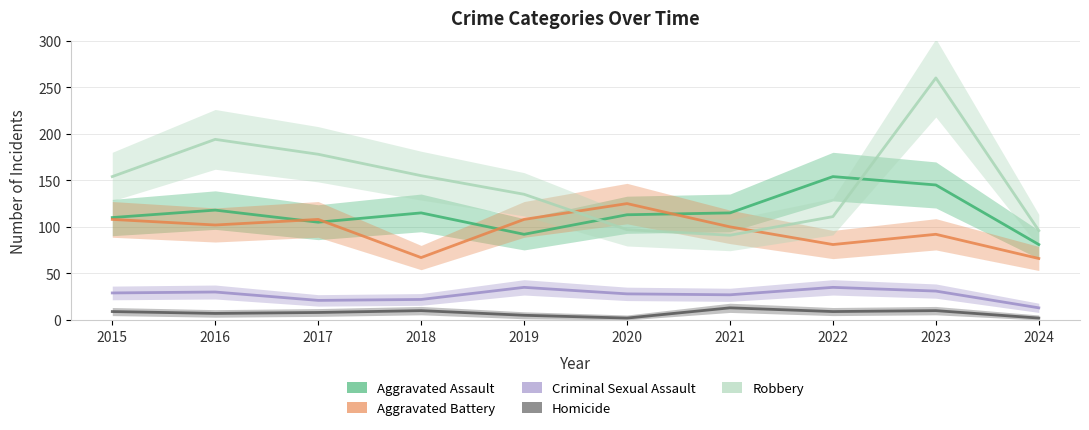

List the series in order of their peak value, lowest first.

Homicide, Criminal Sexual Assault, Aggravated Battery, Aggravated Assault, Robbery